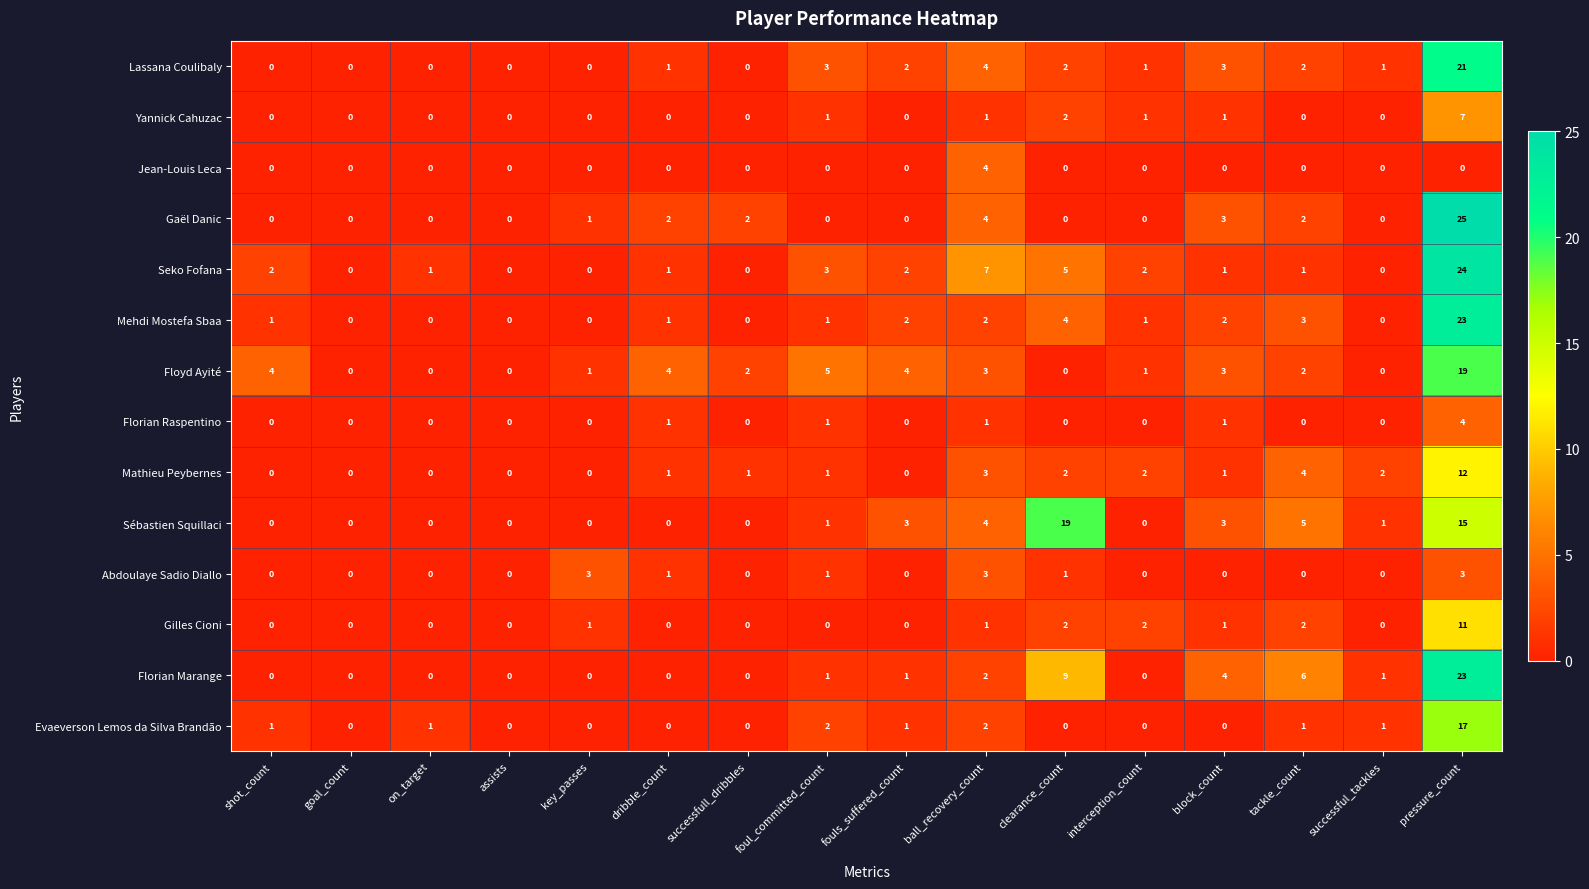

Which series has the largest total across all categories?

Sébastien Squillaci